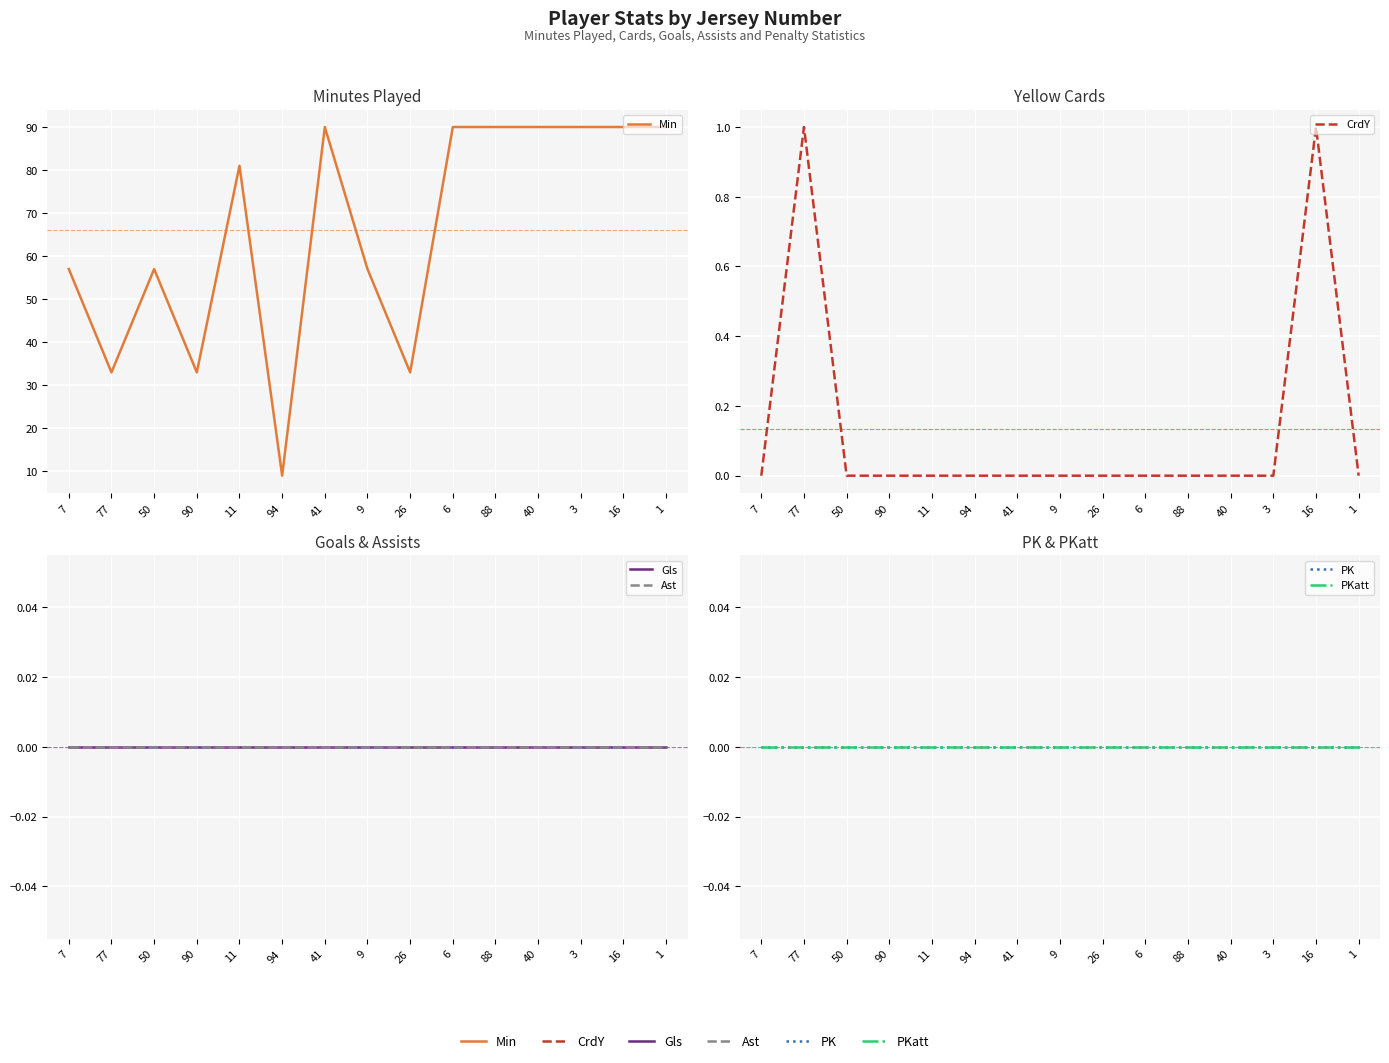

At which label is PK closest to 0?

7